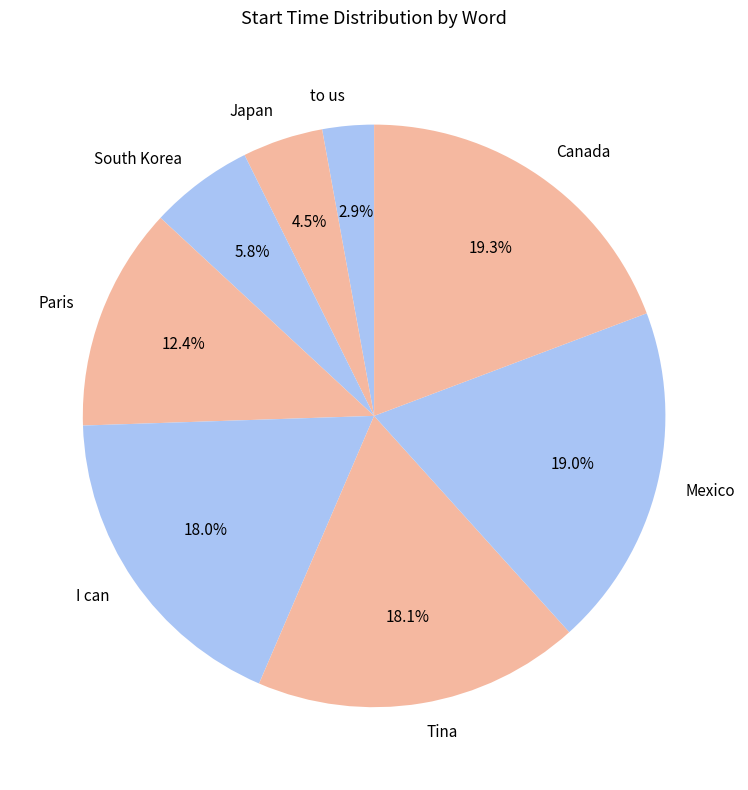

How many slices are in this pie chart?

8